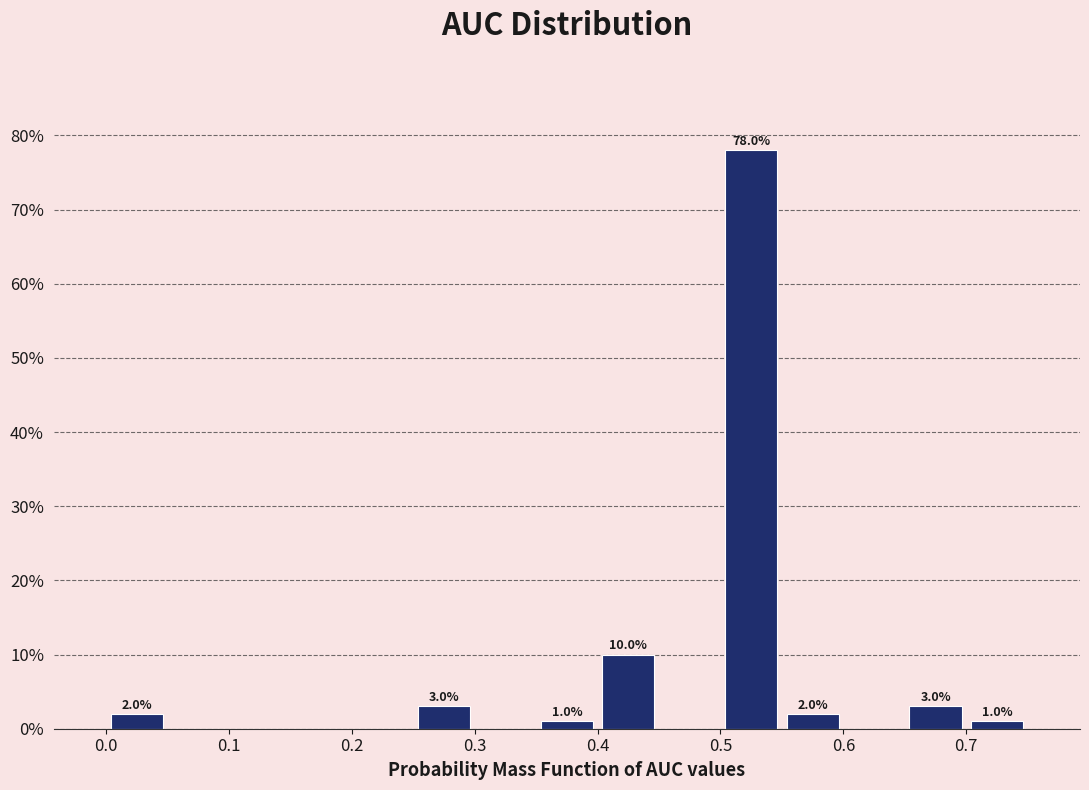

Over which range of the x-axis is the bar tallest?

0.50 to 0.55